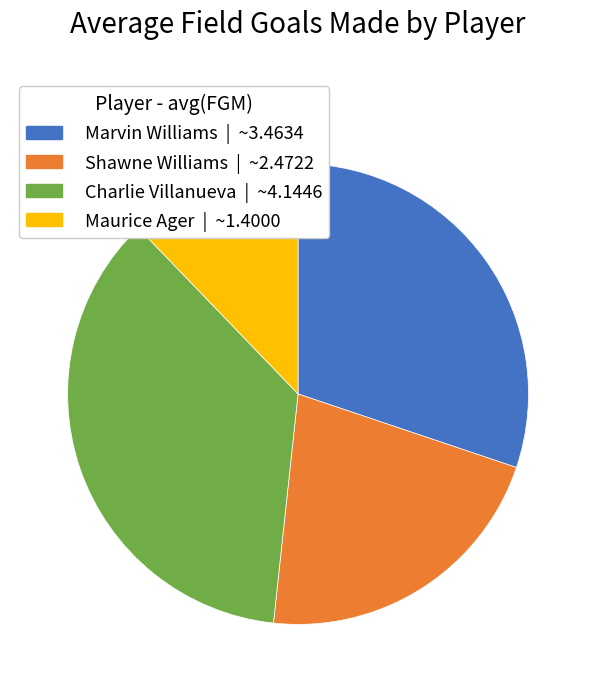

Rank the categories by value from highest to lowest.

Charlie Villanueva, Marvin Williams, Shawne Williams, Maurice Ager